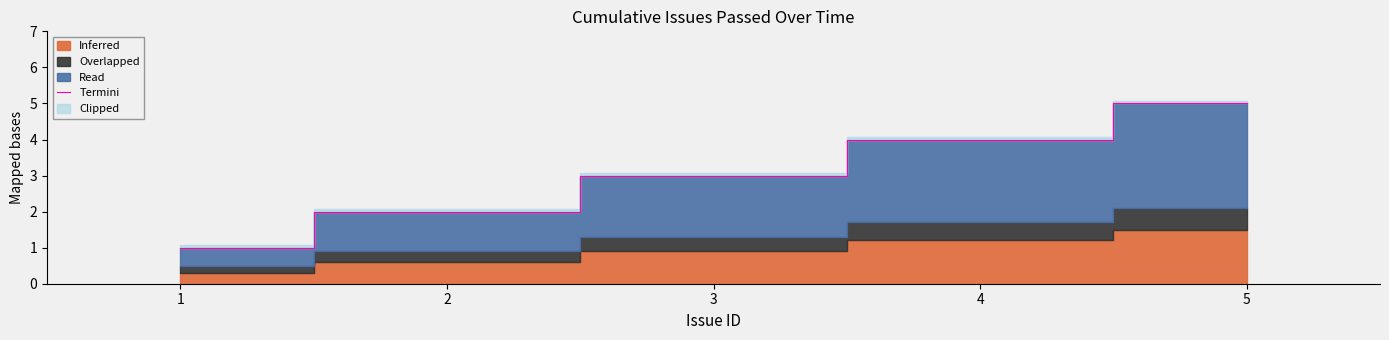

True or false: the data shows 1 at 1.

True